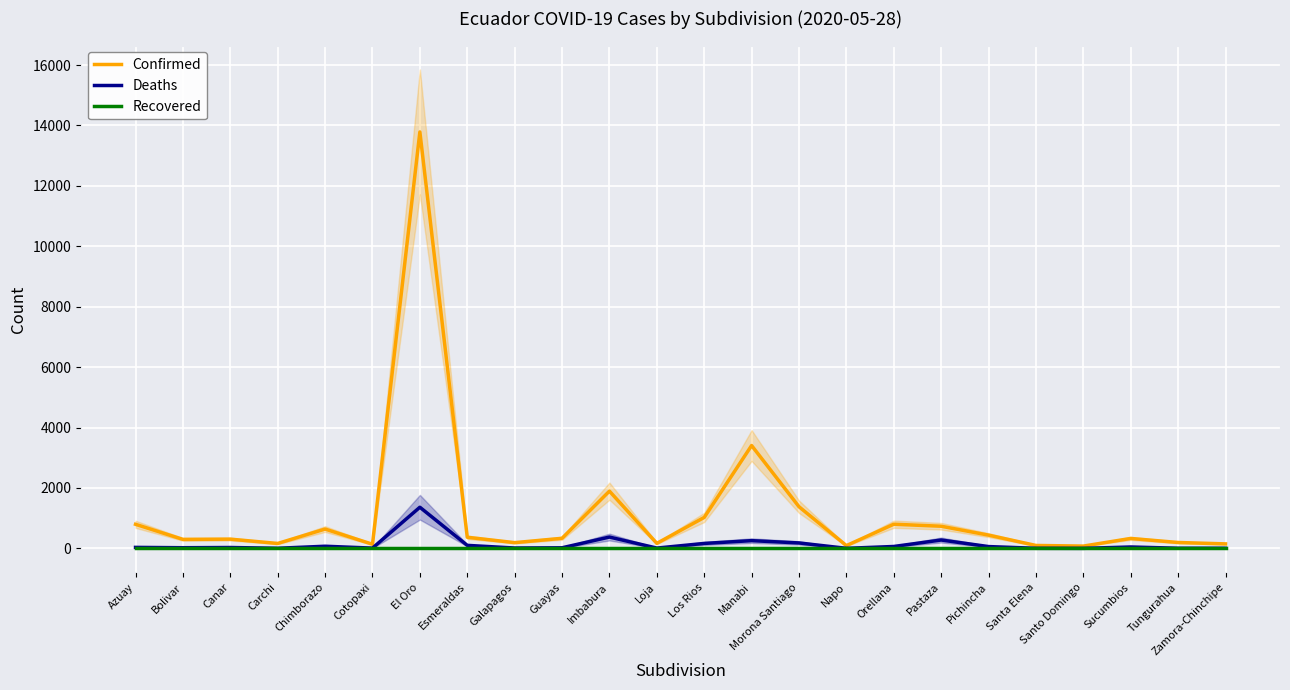

The Deaths series shows 60 at Pichincha. True or false?

True